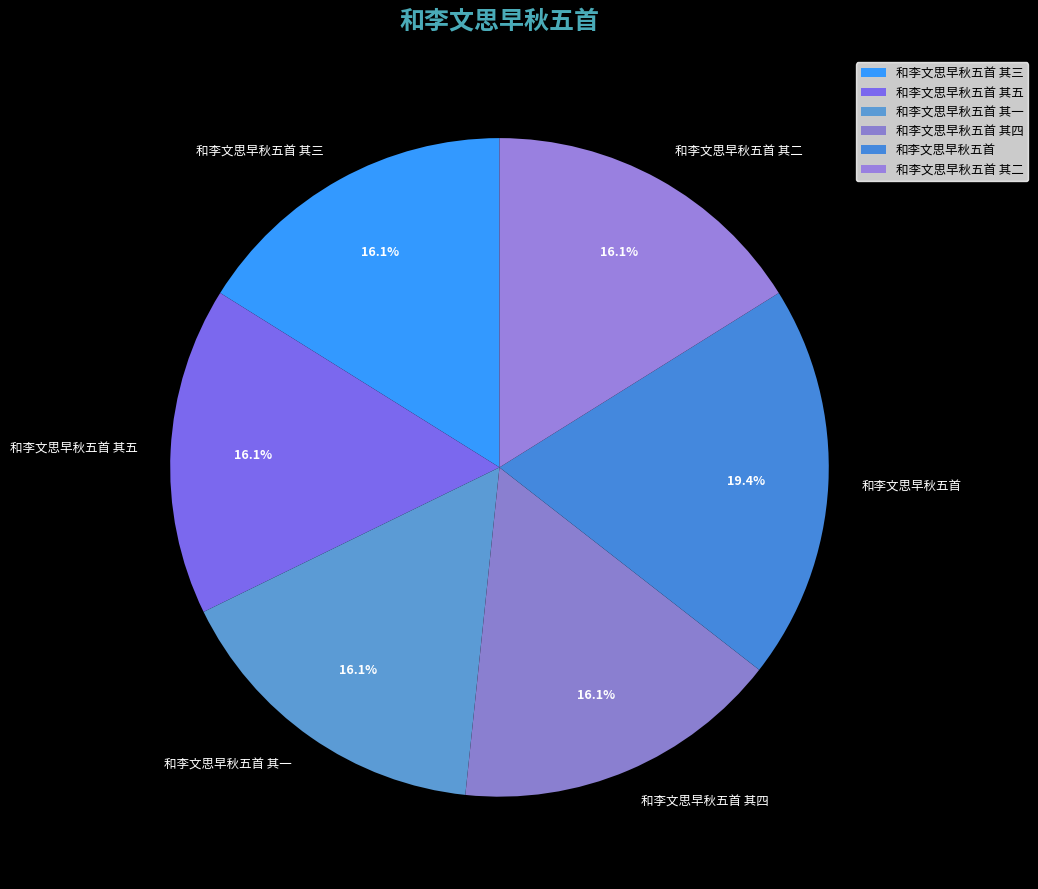

Between 和李文思早秋五首 其二 and 和李文思早秋五首, which is larger?

和李文思早秋五首